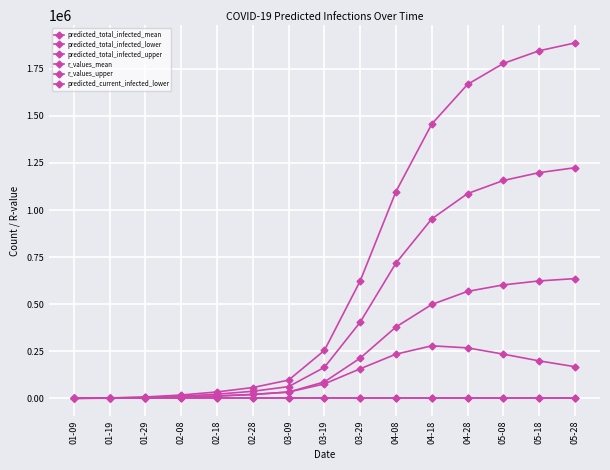

How many data points in r_values_upper are above 1?

14